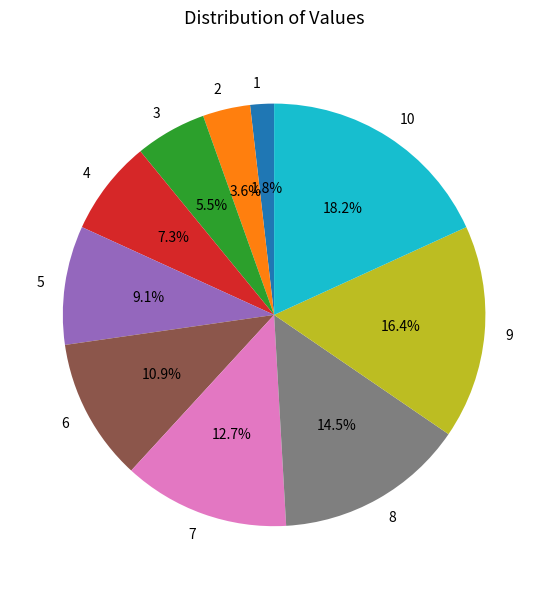

Does any single category account for the majority?

No